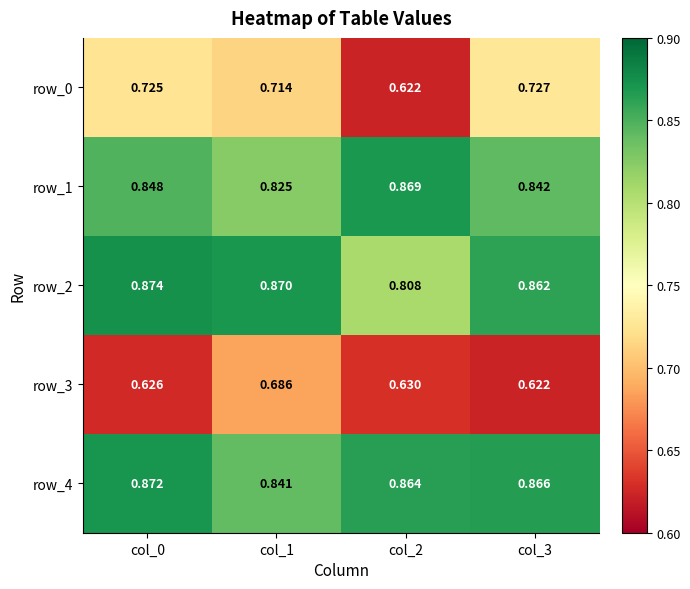

Is the value of row_2 at col_1 greater than the value of row_1 at col_2?

Yes